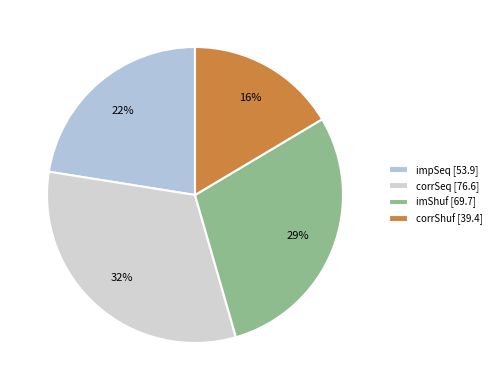

The corrShuf slice represents 25% of the pie. True or false?

False